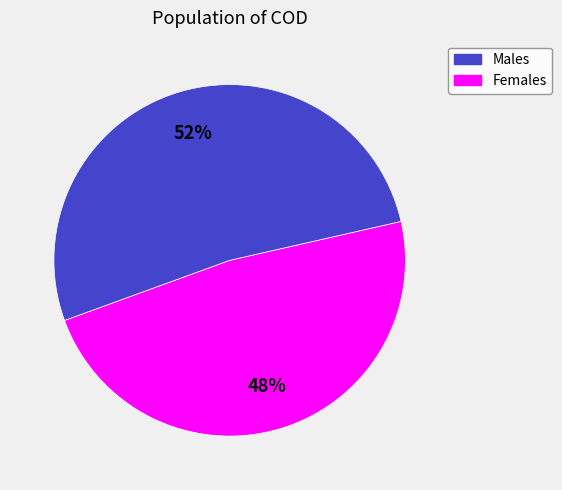

Is the sum of Males and Females greater than half?

Yes